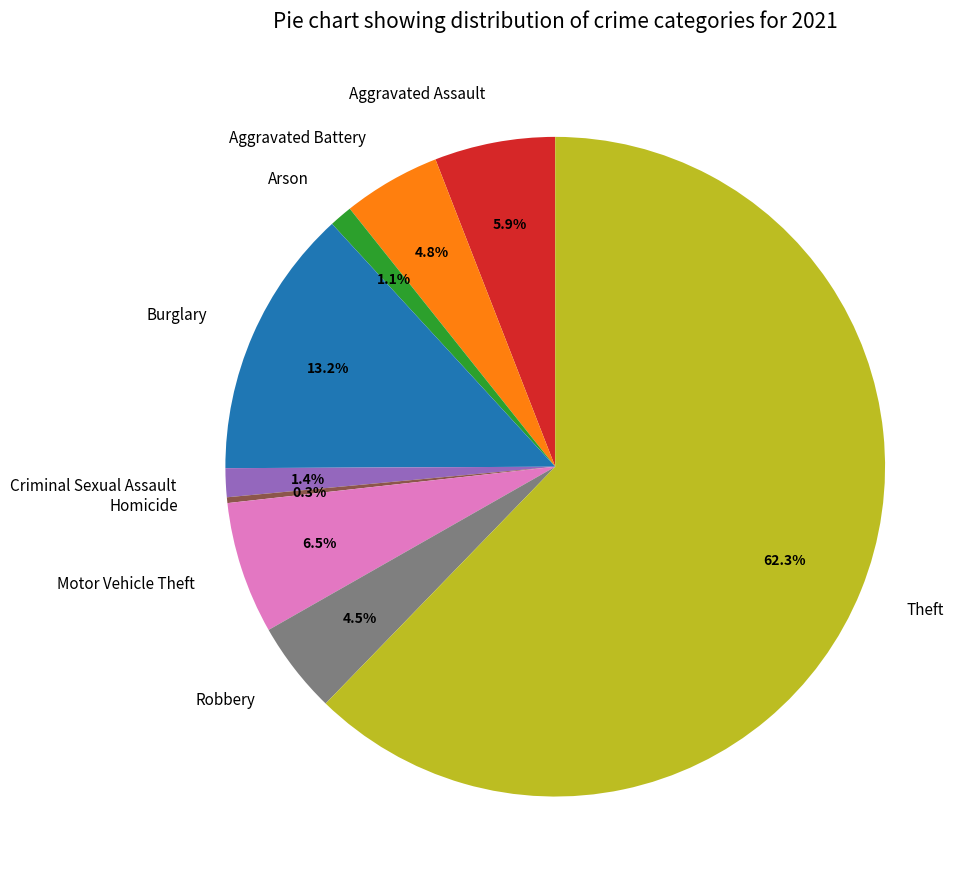

What is the ratio of the value at Criminal Sexual Assault to the value at Aggravated Battery?

0.3